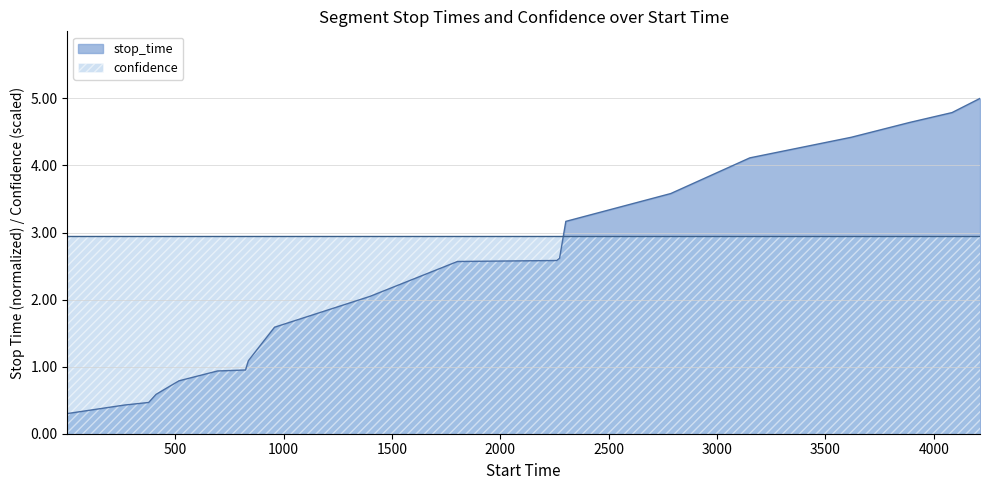

What is the greatest value displayed?

5.0